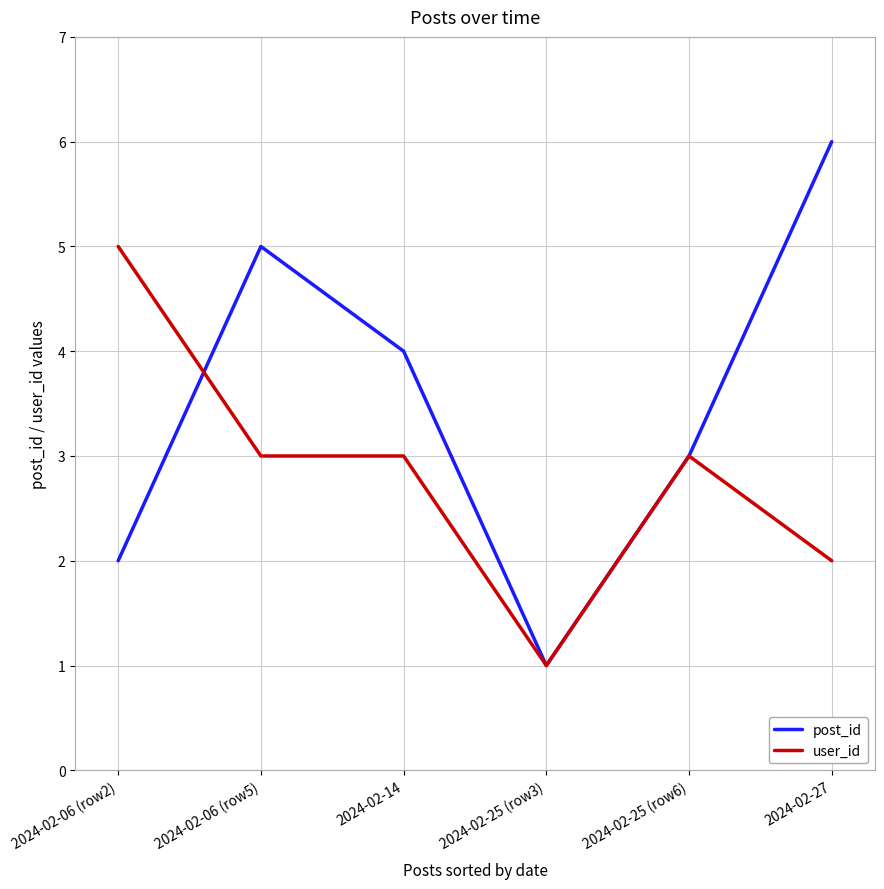

After their last crossing, which series has the higher values: post_id or user_id?

post_id